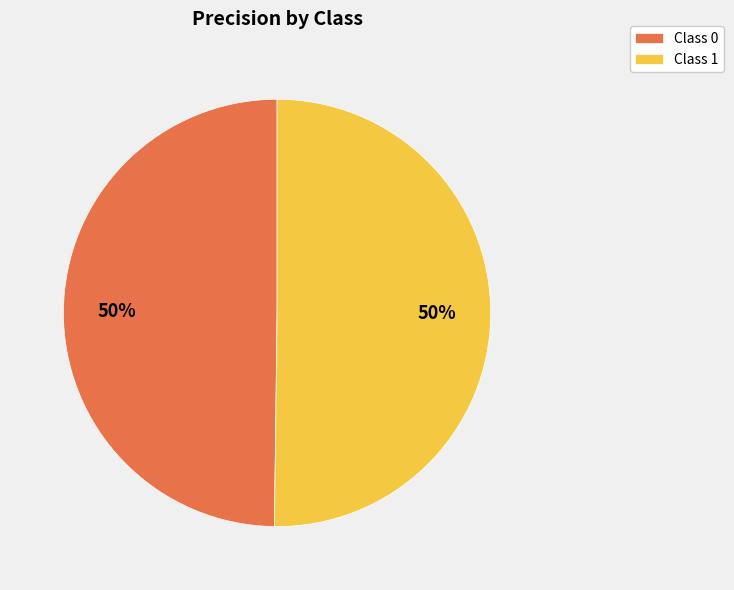

Combined, do Class 1 and Class 0 account for over 50%?

Yes